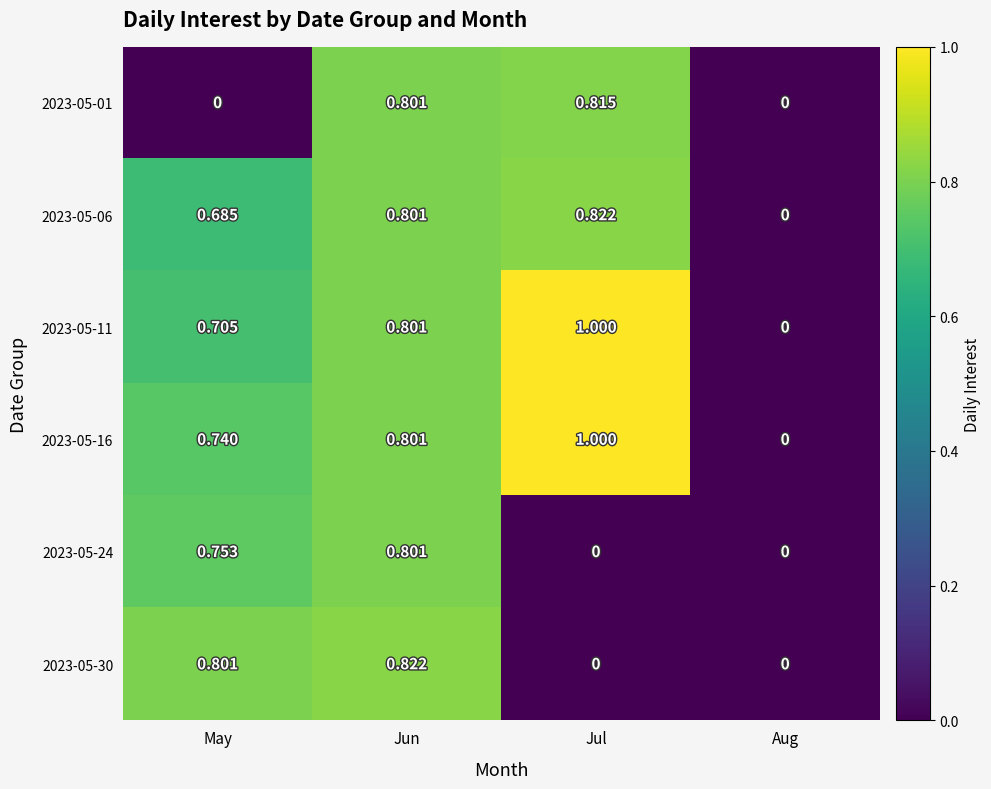

Between Jun and Jul, which series saw the biggest shift?

2023-05-30